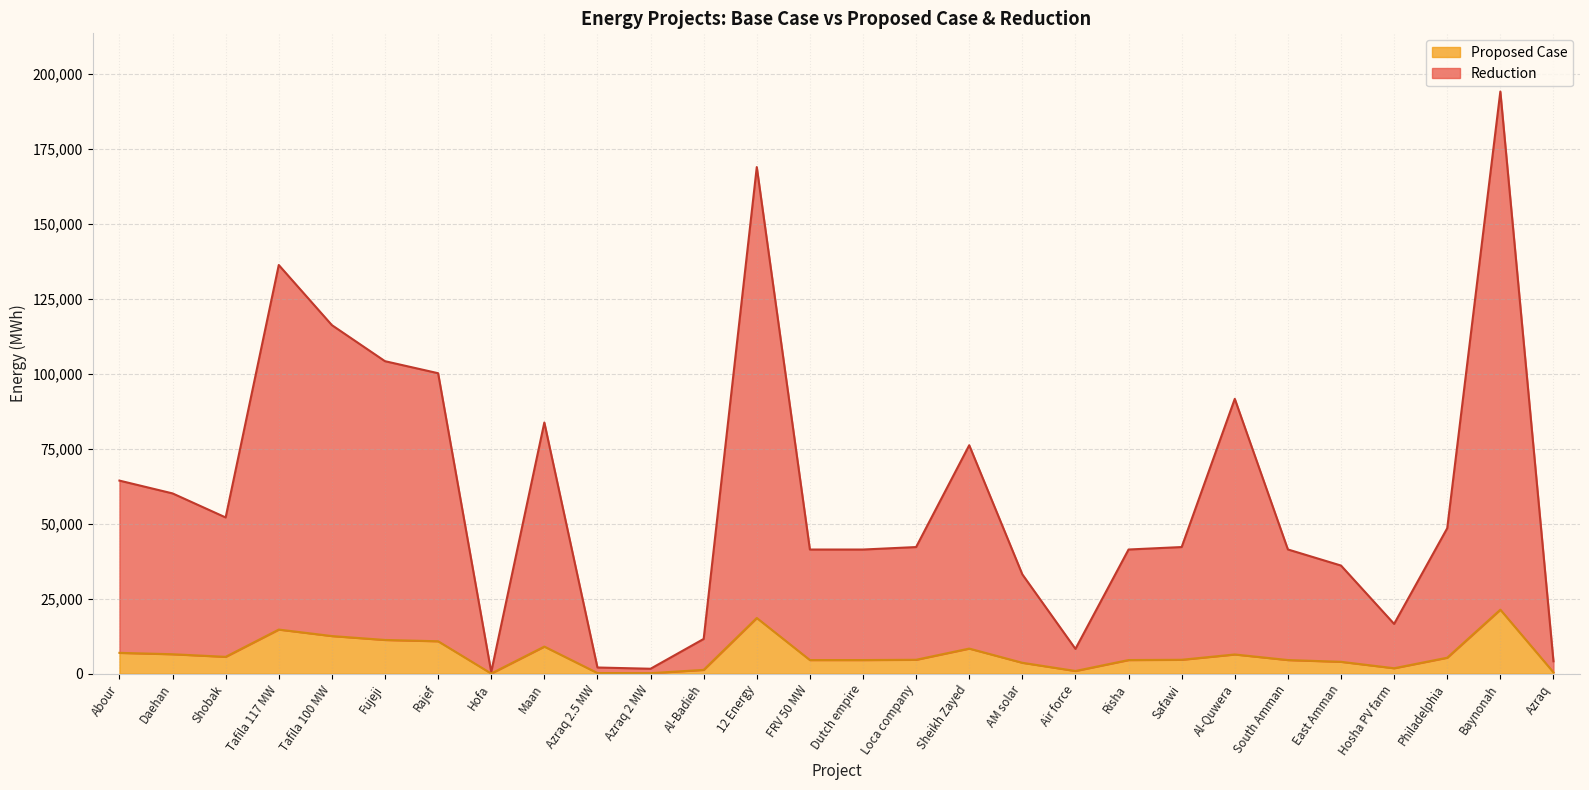

True or false: Reduction has a value of 36076.0 at East Amman.

True